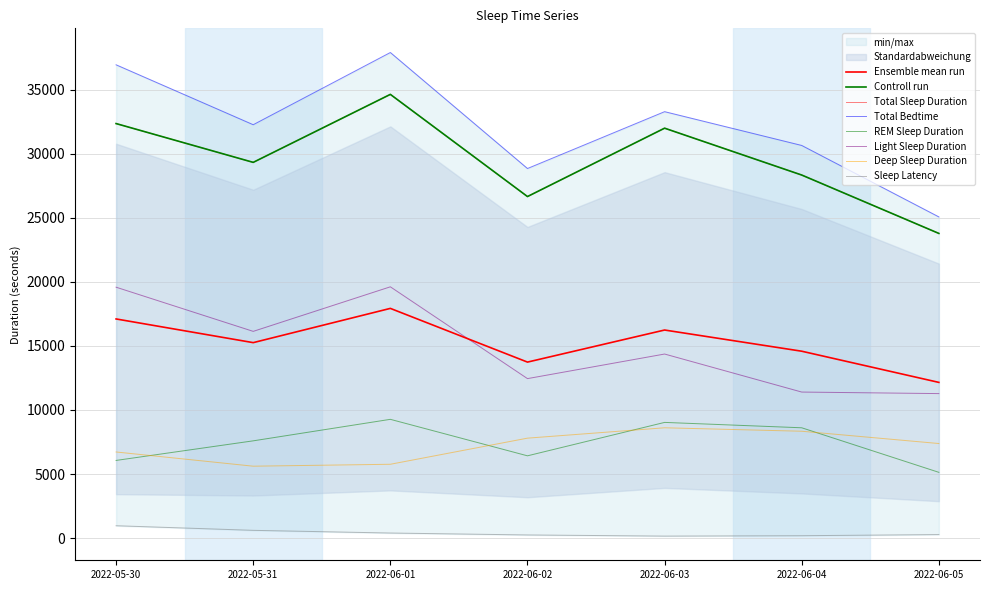

Rank the series by their maximum value, from highest to lowest.

Total Bedtime, Total Sleep Duration, Light Sleep Duration, REM Sleep Duration, Deep Sleep Duration, Sleep Latency